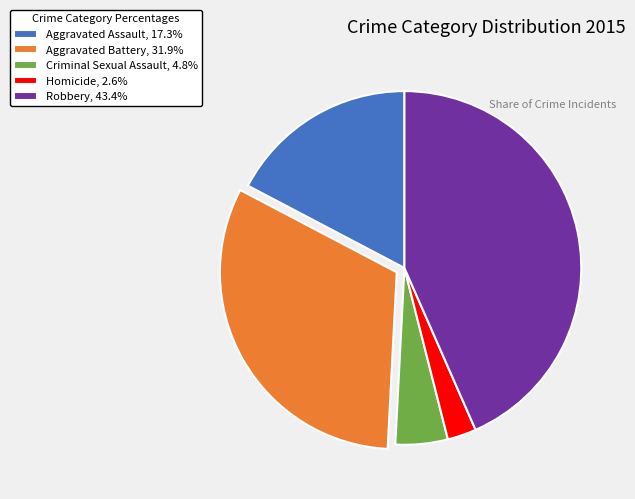

Is there a majority slice in this chart?

No